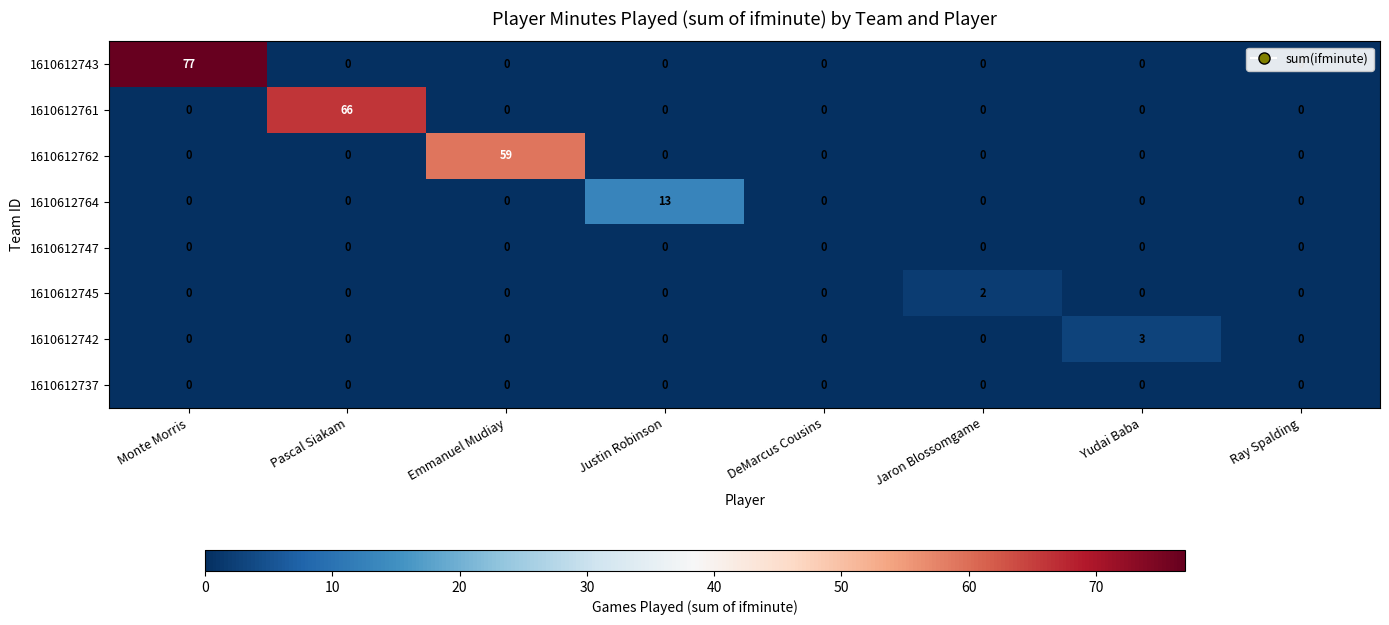

Which series has the widest spread of values?

1610612743